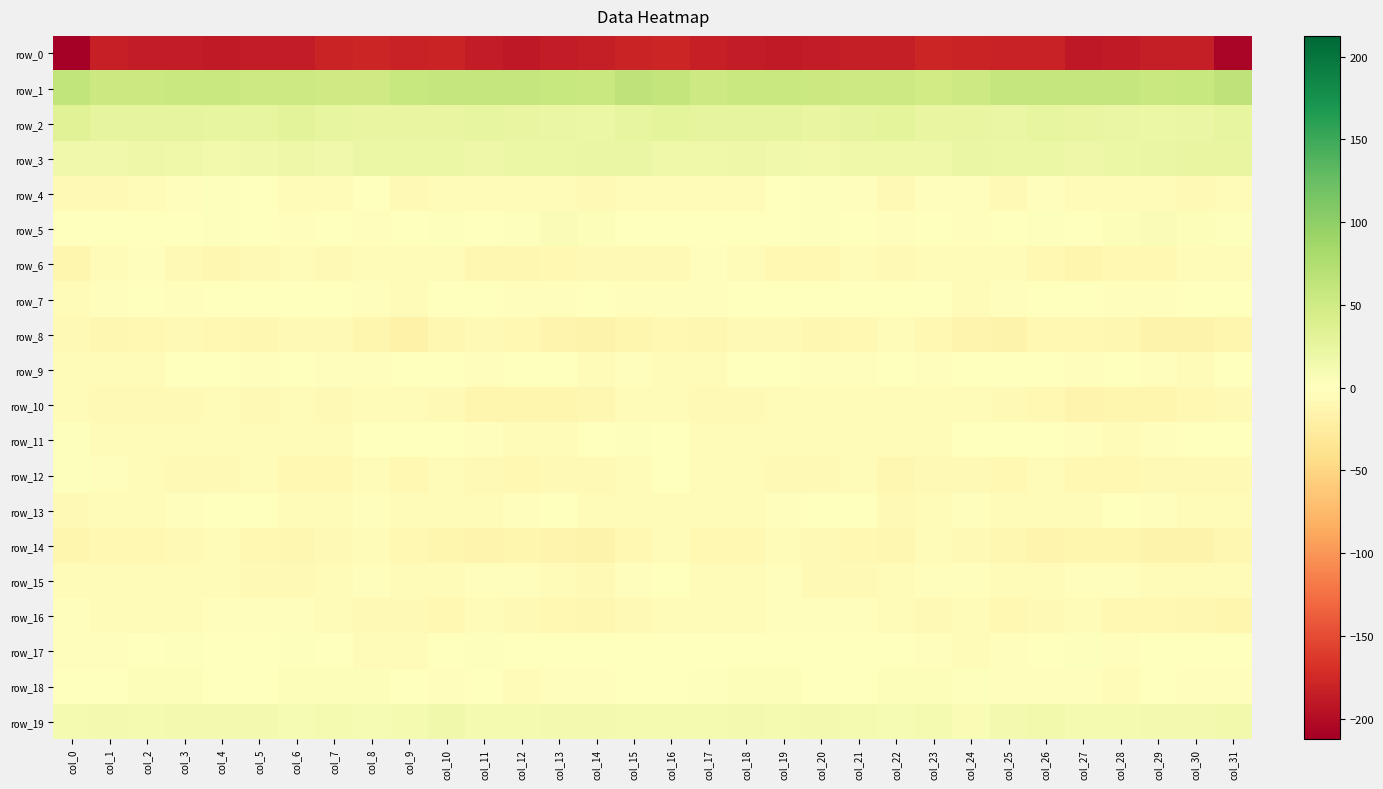

The row_4 series shows -2.9 at col_7. True or false?

False